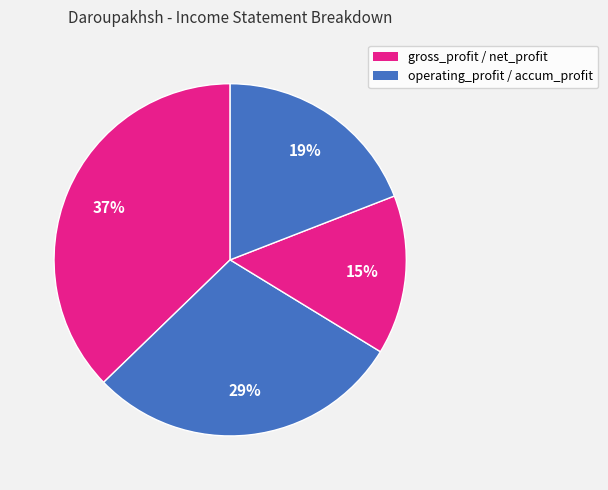

Which category has the smallest portion of the pie?

net_profit